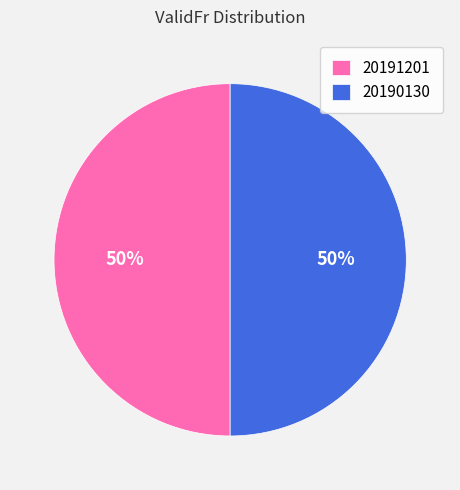

What percentage is the 20190130 slice, to the nearest percent?

50%